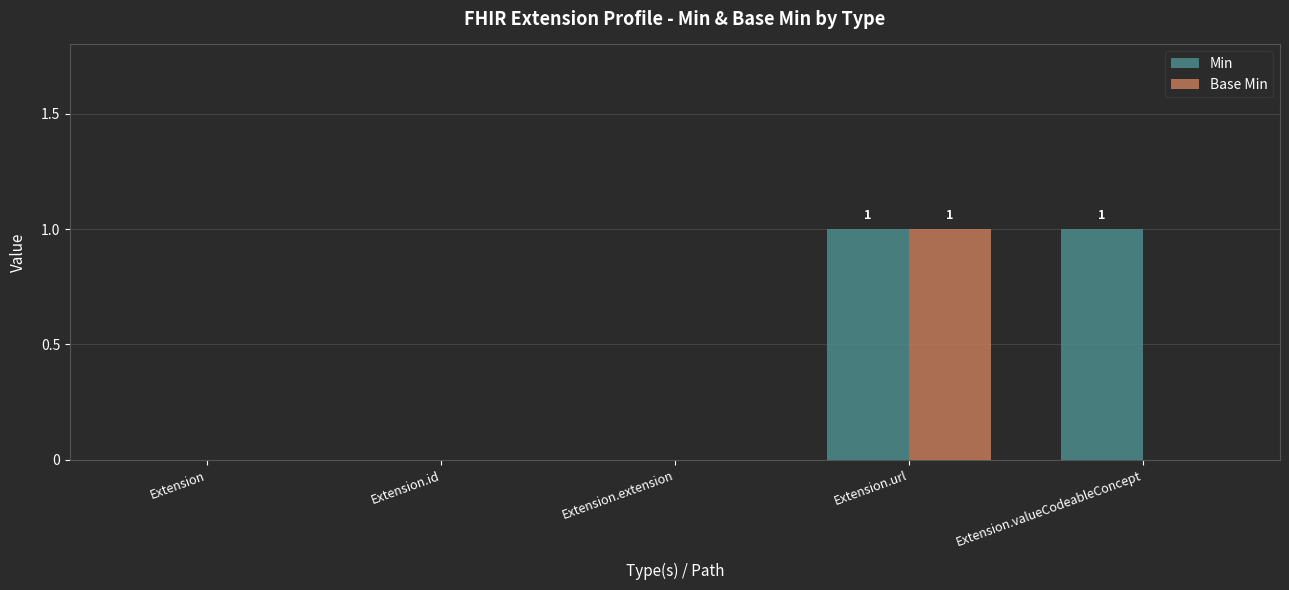

The Base Min series shows 0 at Extension. True or false?

True